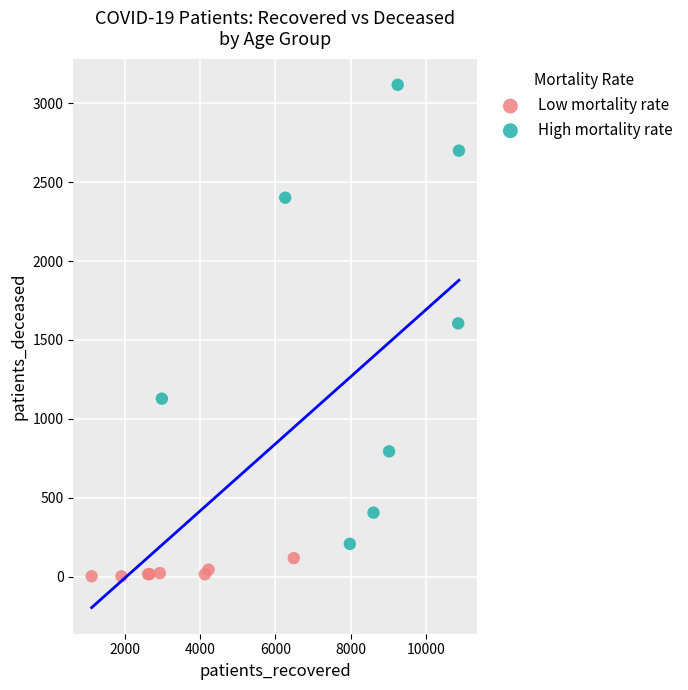

Which series has the largest Y range (max minus min)?

High mortality rate